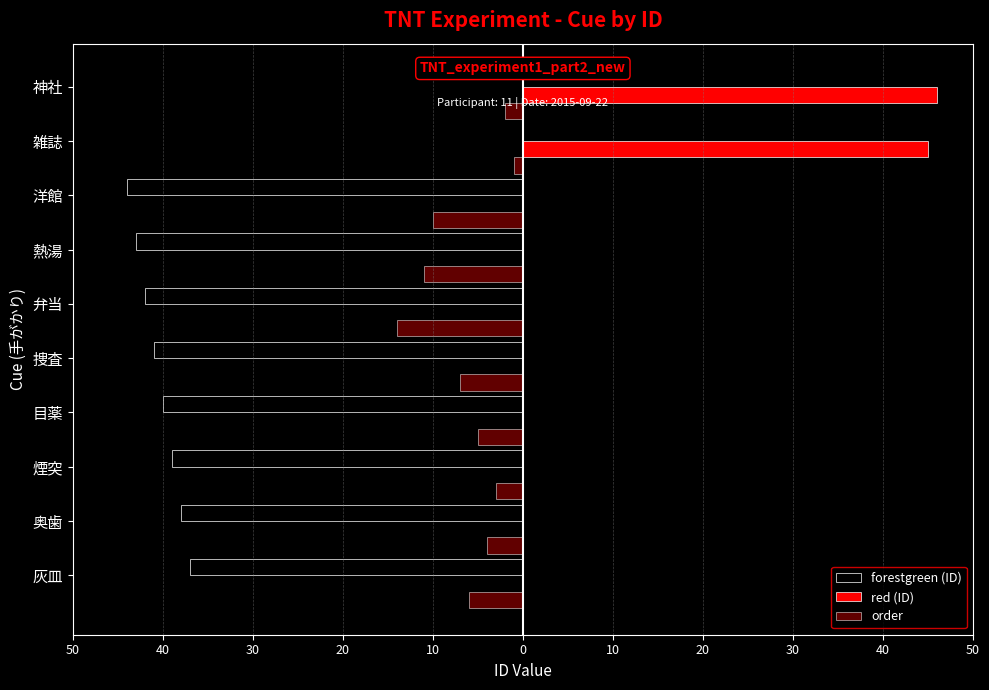

What are all the series names shown in the legend?

forestgreen (ID), red (ID), order